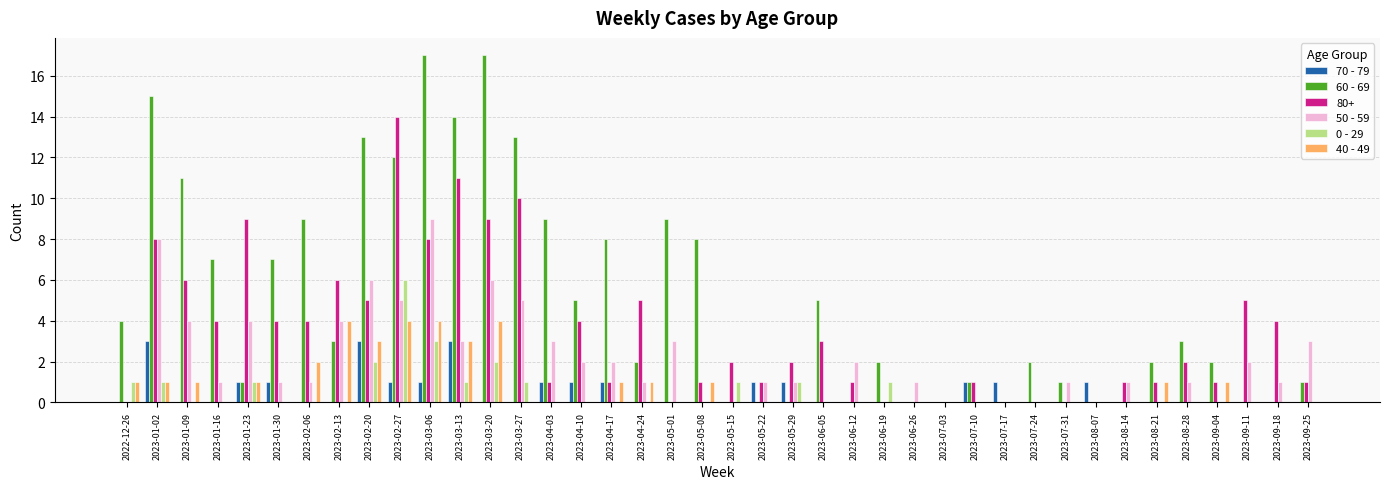

What is the approximate value of 60 - 69 at 2022-12-26?

4